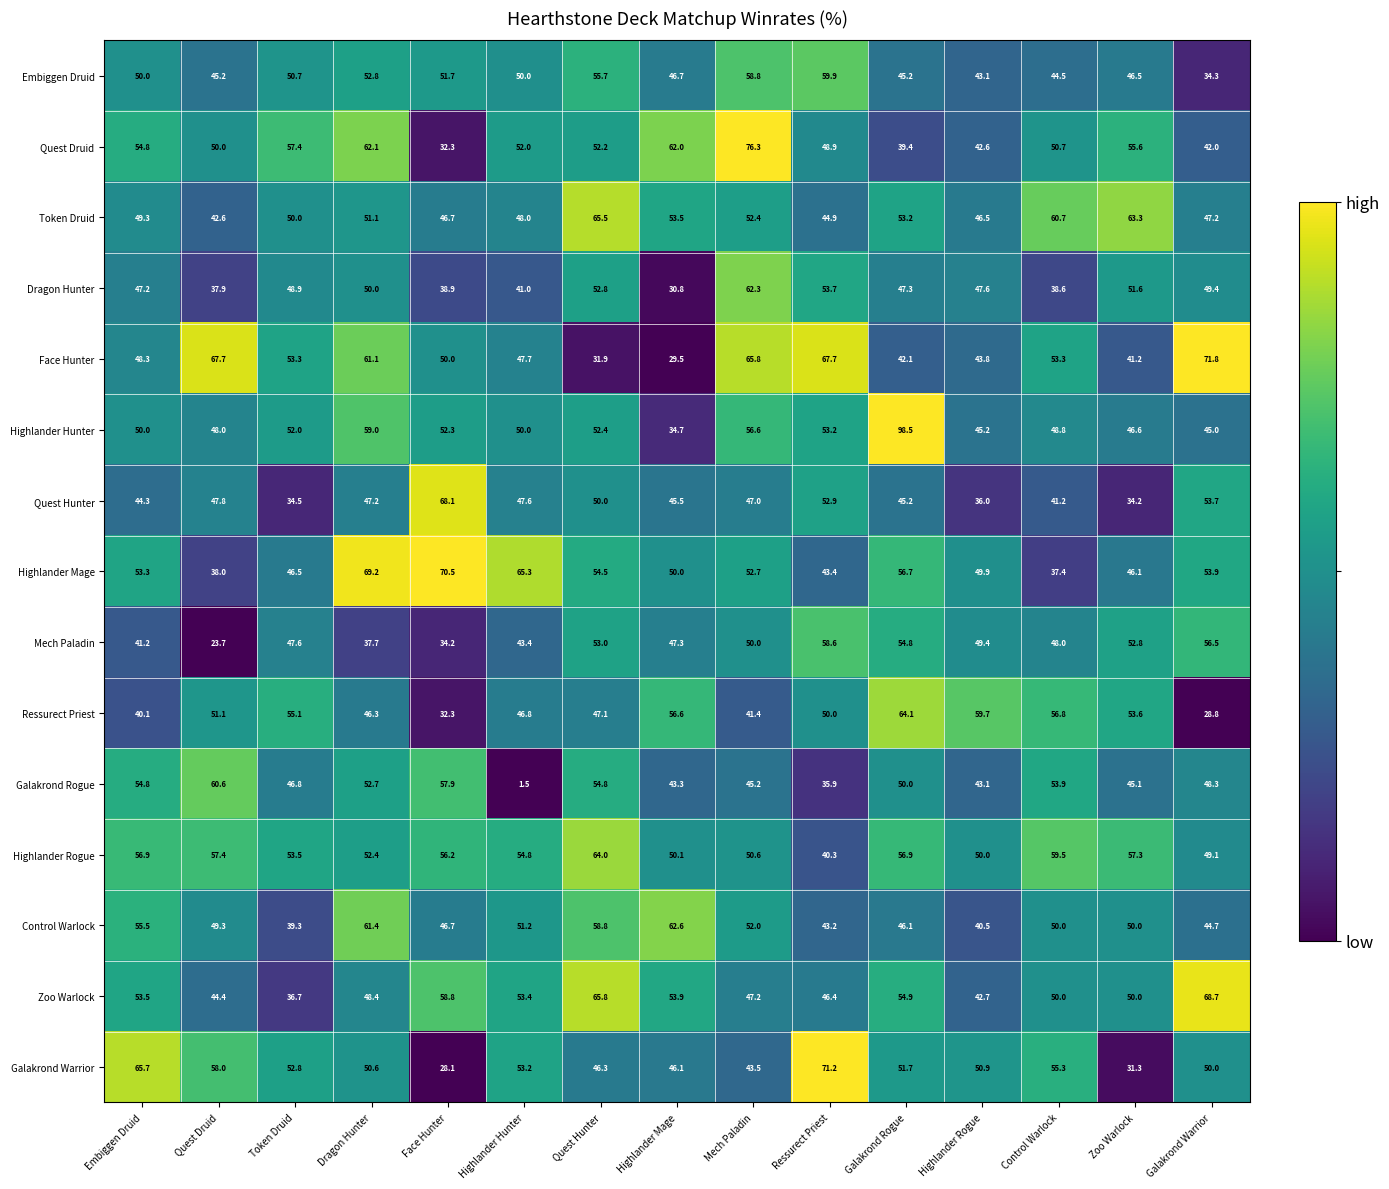

What value does the Highlander Mage series have at Quest Druid?

38.0